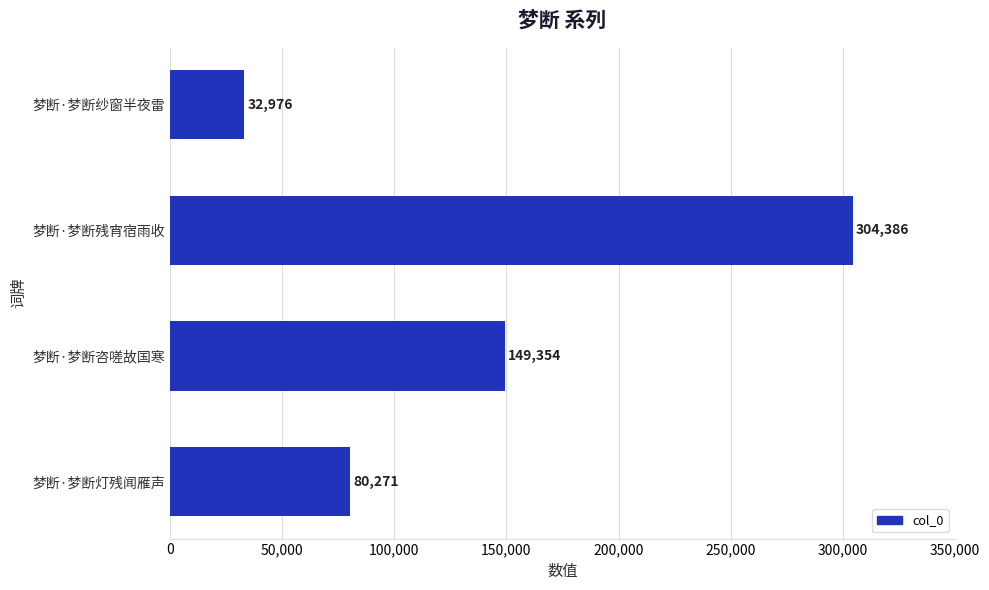

List the labels in order of value, largest first.

梦断·梦断残宵宿雨收, 梦断·梦断咨嗟故国寒, 梦断·梦断灯残闻雁声, 梦断·梦断纱窗半夜雷